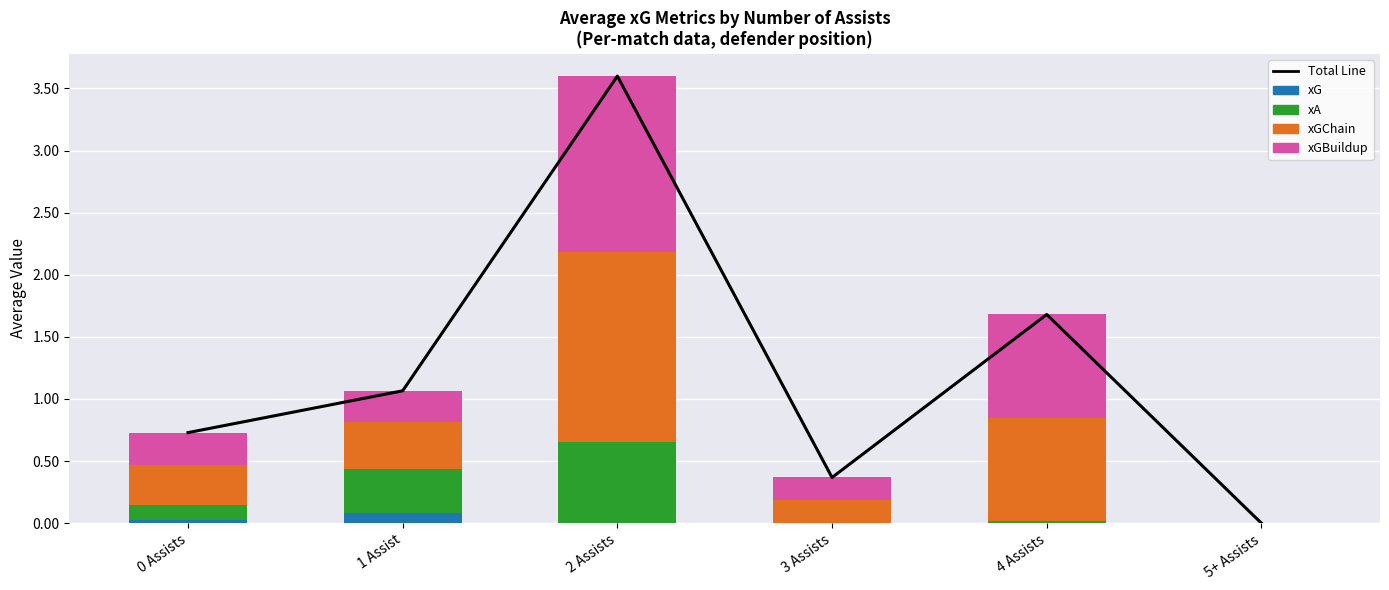

Reading left to right, list all the values displayed in this chart.

Total Line: 0 Assists=0.7	1 Assist=1.1	2 Assists=3.6	3 Assists=0.4	4 Assists=1.7	5+ Assists=0.0
xG: 0 Assists=0.0	1 Assist=0.1	2 Assists=0.0	3 Assists=0.0	4 Assists=0.0	5+ Assists=0.0
xA: 0 Assists=0.1	1 Assist=0.4	2 Assists=0.7	3 Assists=0.0	4 Assists=0.0	5+ Assists=0.0
xGChain: 0 Assists=0.3	1 Assist=0.4	2 Assists=1.5	3 Assists=0.2	4 Assists=0.8	5+ Assists=0.0
xGBuildup: 0 Assists=0.3	1 Assist=0.2	2 Assists=1.4	3 Assists=0.2	4 Assists=0.8	5+ Assists=0.0